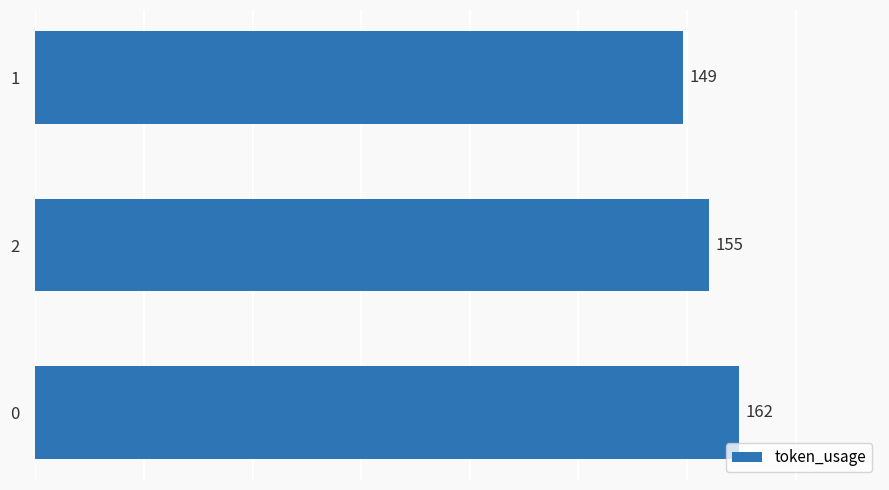

Which has a higher value, 1 or 2?

2